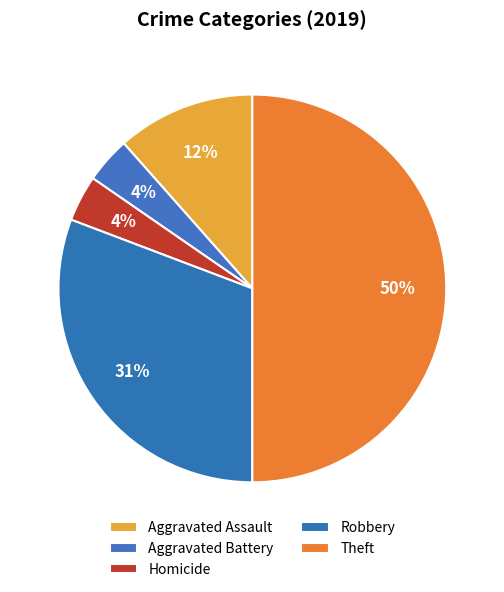

Is there any slice that represents more than half of the pie?

No